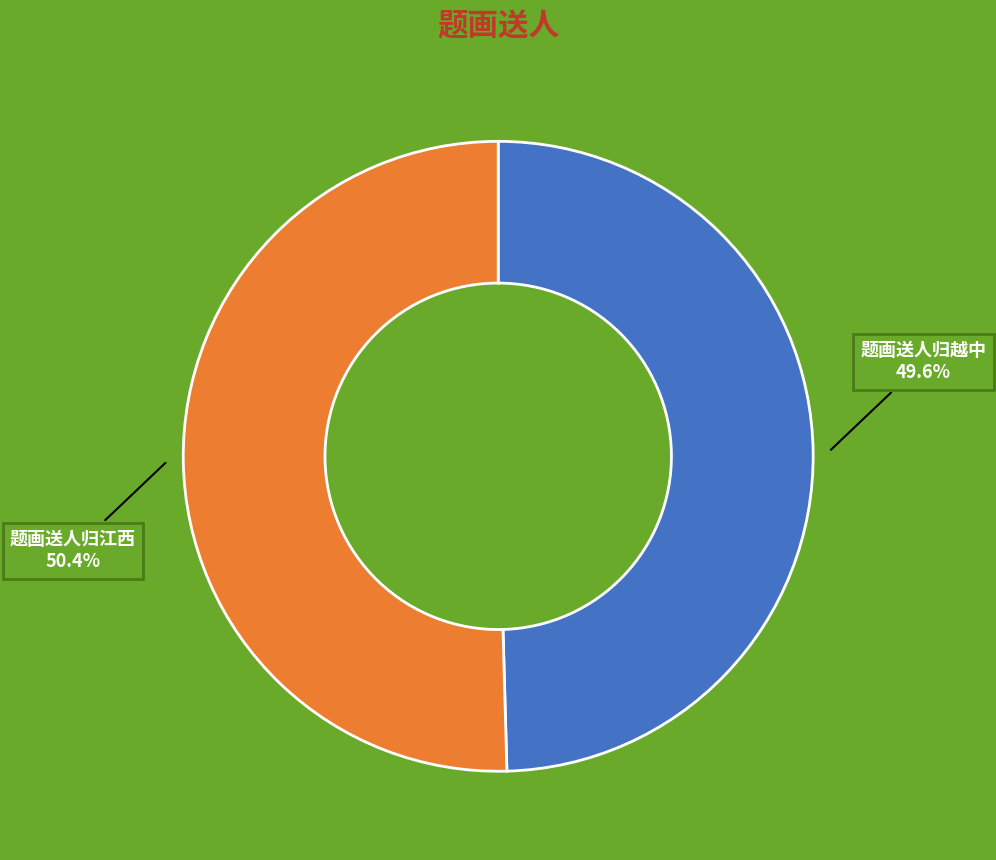

To the nearest percent, what portion does 题画送人归江西 represent?

50%